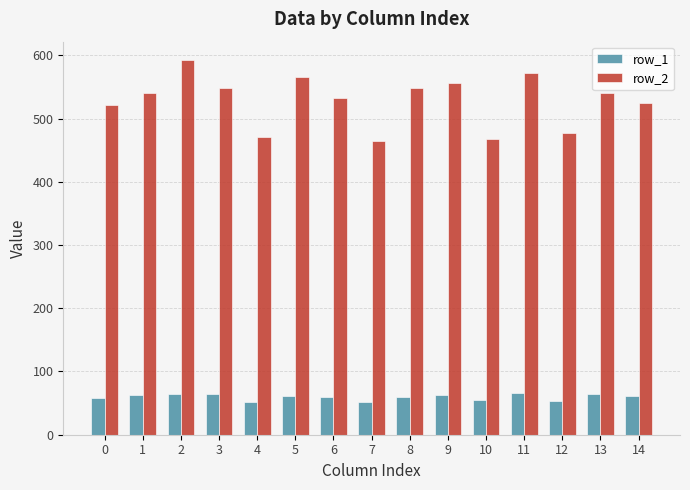

At 2, list the series in order from smallest to largest.

row_1, row_2